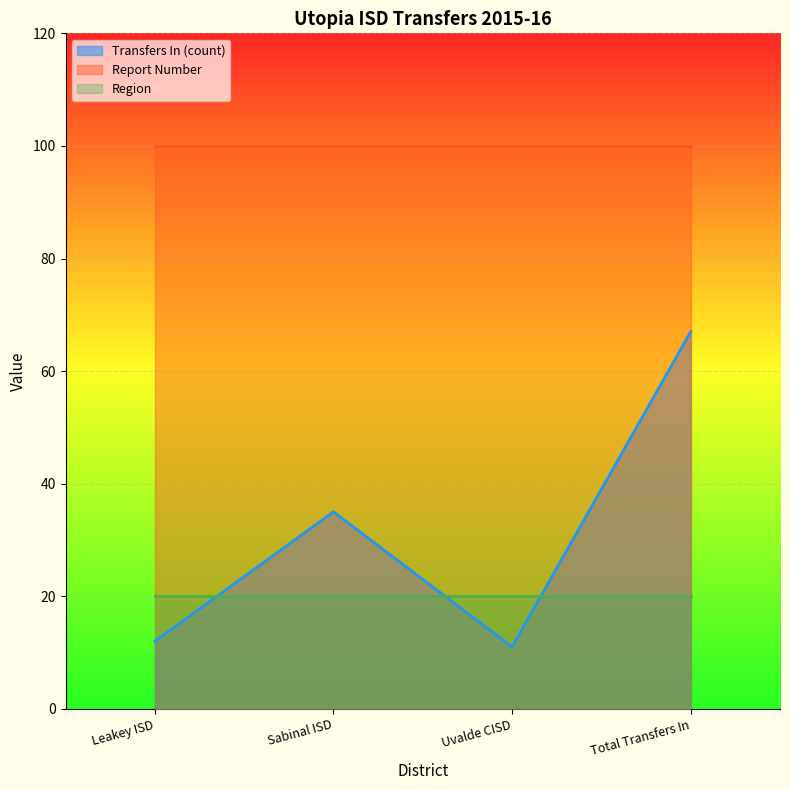

How many data points does each series have?

4